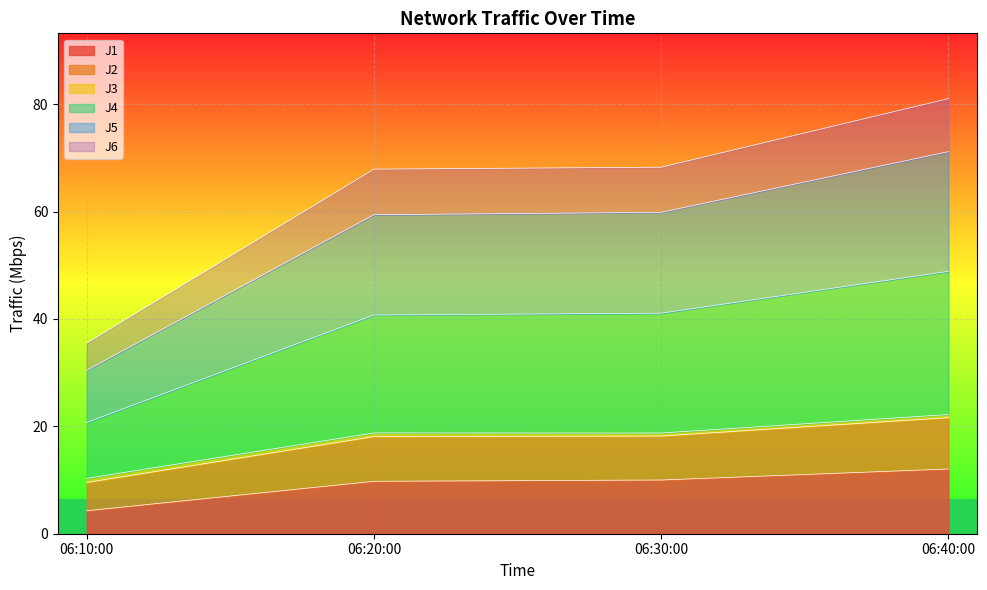

What is the minimum value for J1?

4.3